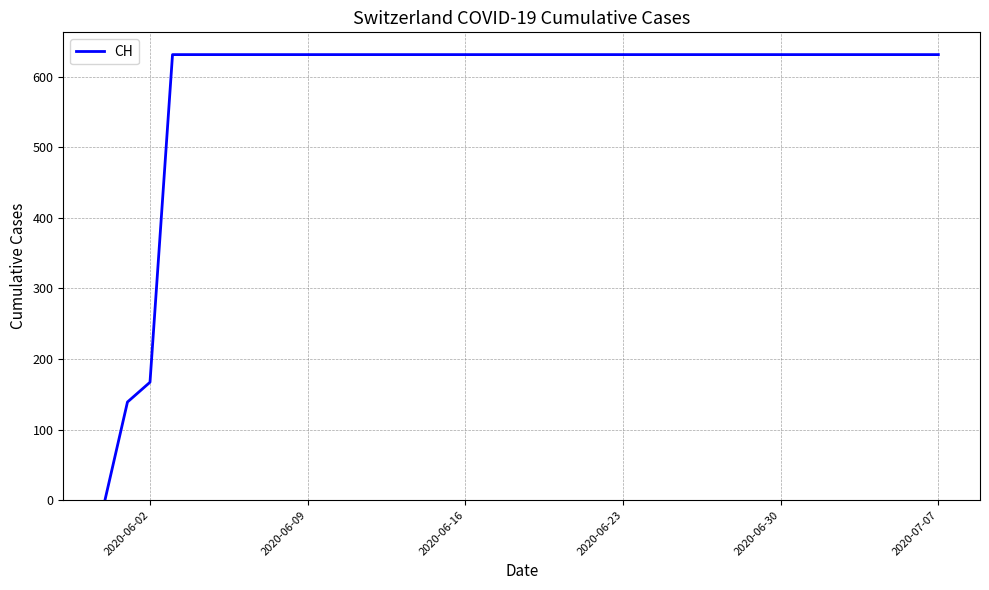

What is the difference between the maximum and minimum values?

631